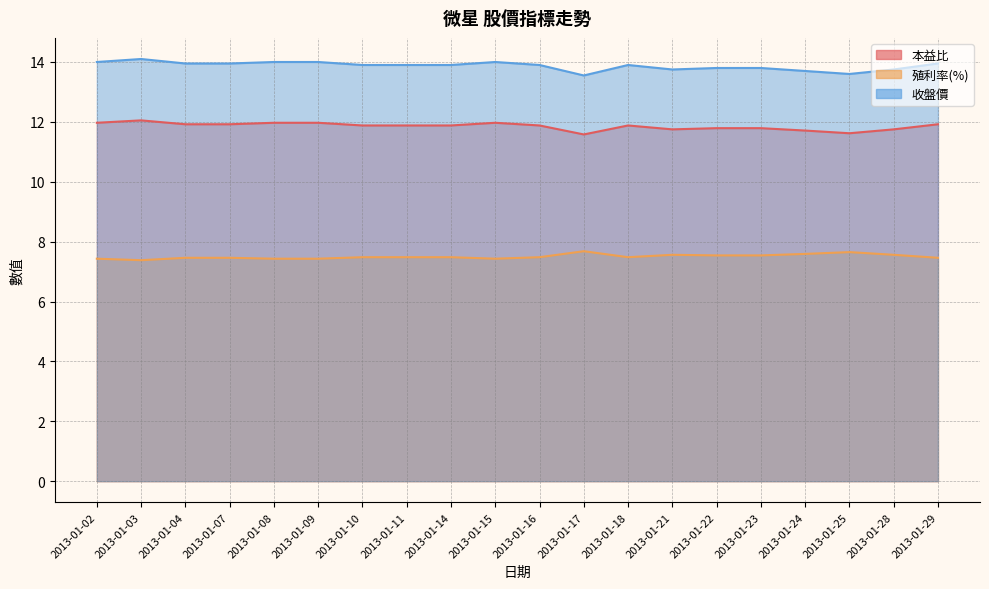

At which label is 收盤價 closest to 13?

2013-01-17